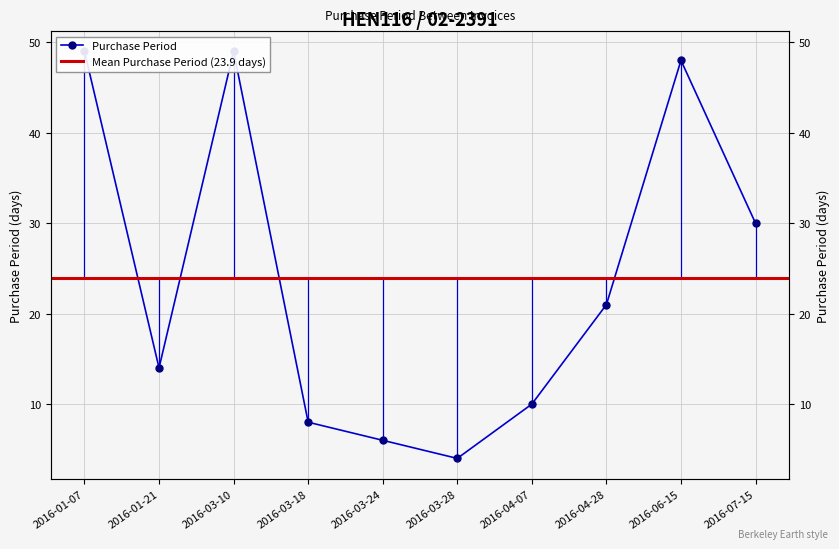

At which category does the chart reach its peak across all series?

2016-01-07